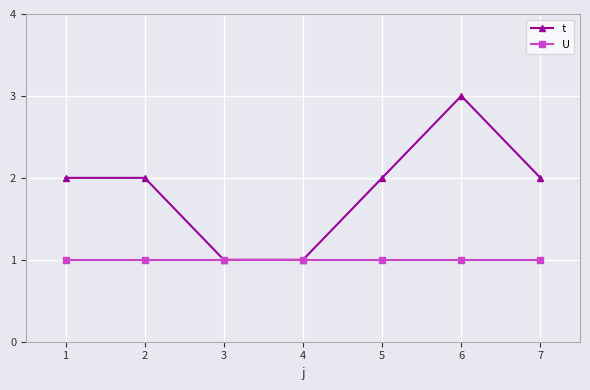

Reading right to left, extract all data points from this chart.

t: 2	3	2	1	1	2	2
U: 1	1	1	1	1	1	1